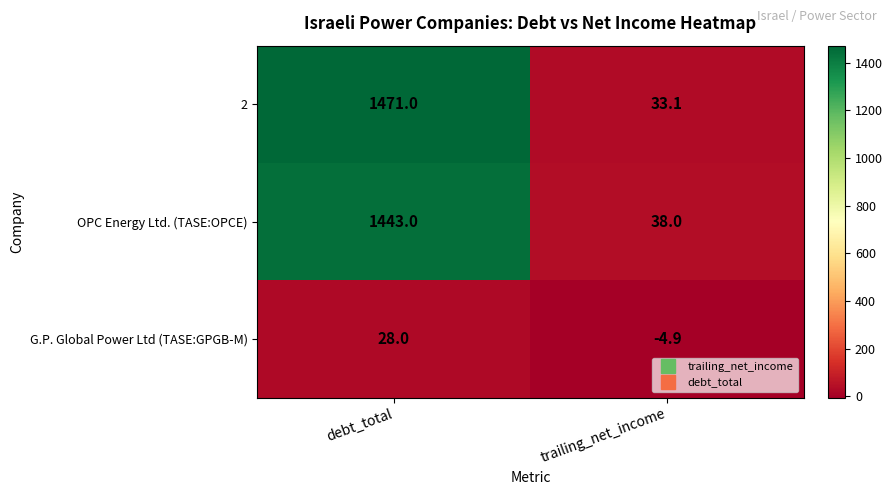

Reading right to left, what are all the values shown in this chart?

2: 33.1	1471.0
OPC Energy Ltd. (TASE:OPCE): 38.0	1443.0
G.P. Global Power Ltd (TASE:GPGB-M): -4.9	28.0